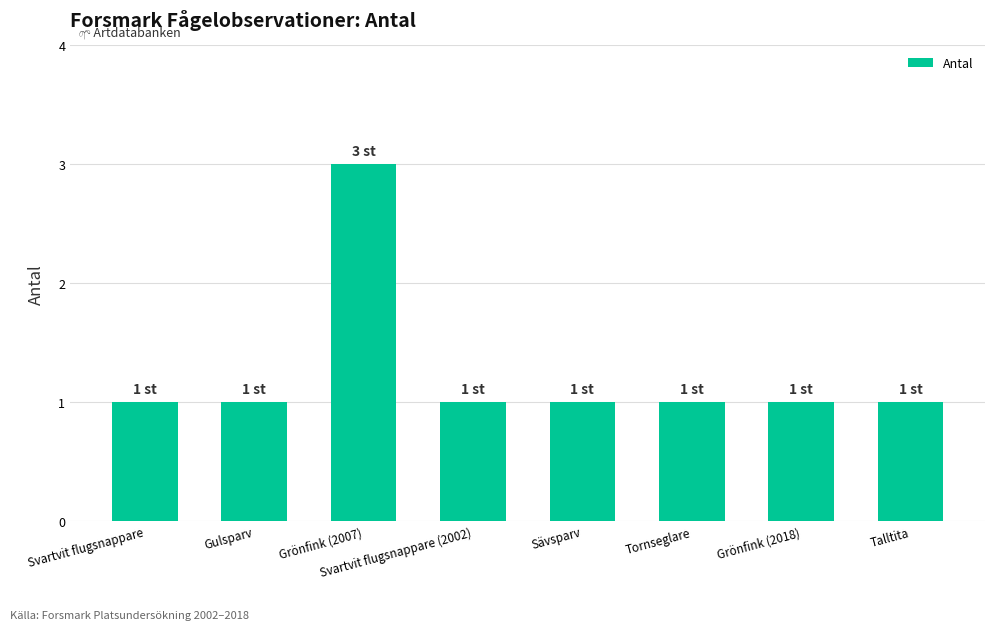

Approximately how many times larger is the value at Svartvit flugsnappare compared to Svartvit flugsnappare (2002)?

1.0